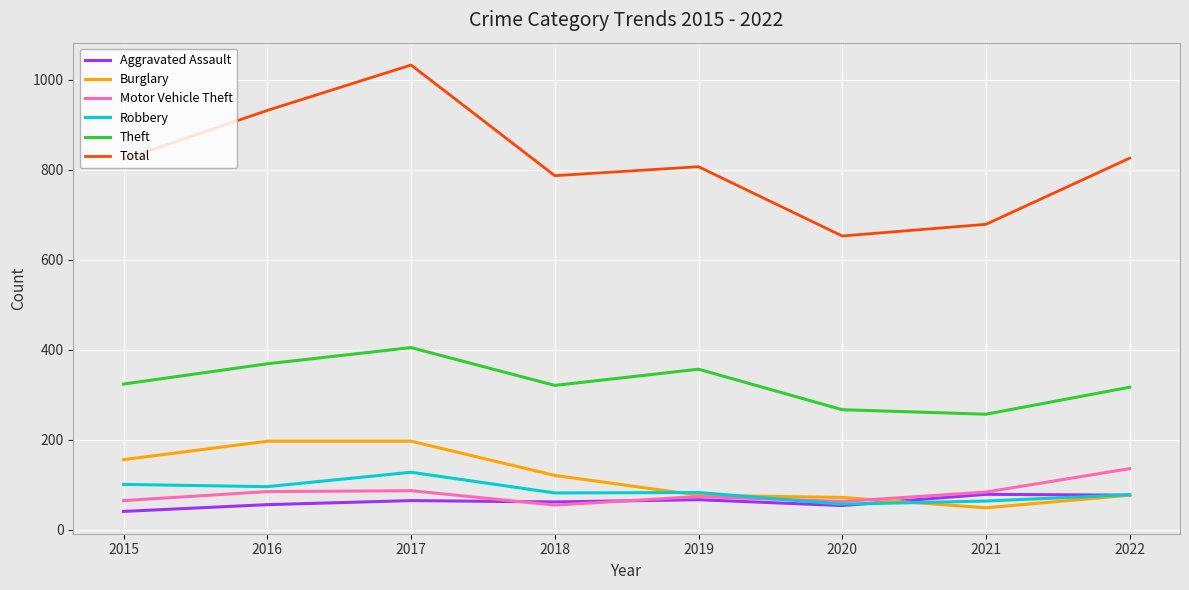

The value of Total at 2020 is 653. True or false?

True